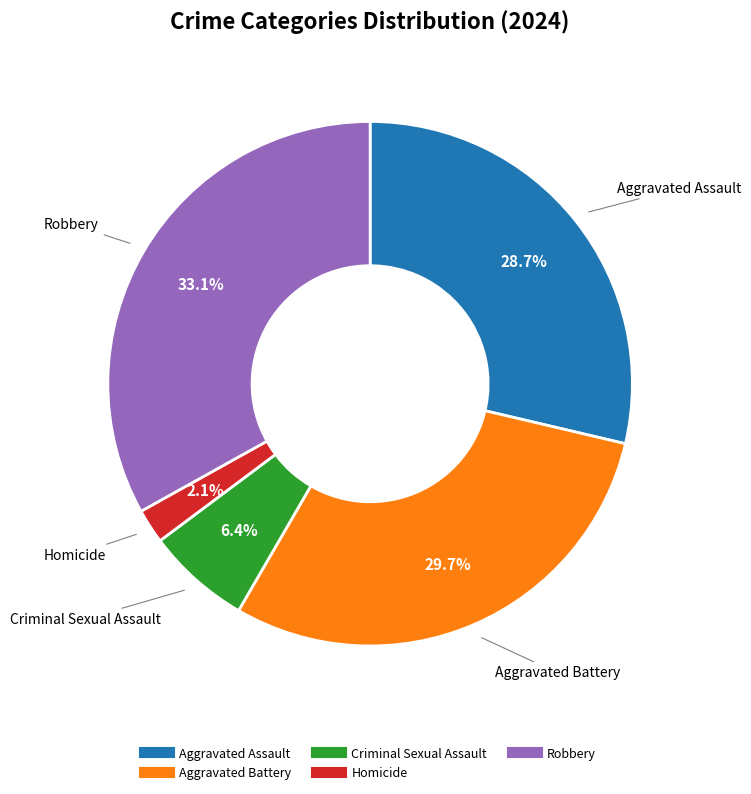

Does Criminal Sexual Assault represent more than half of the total?

No